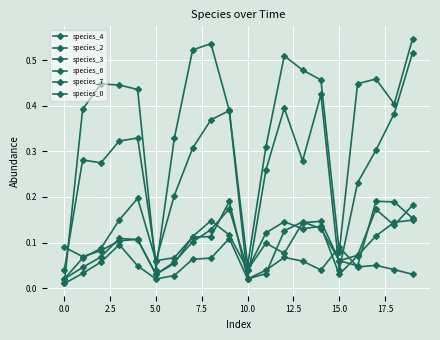

After their last crossing, which series has the higher values: species_4 or species_0?

species_0